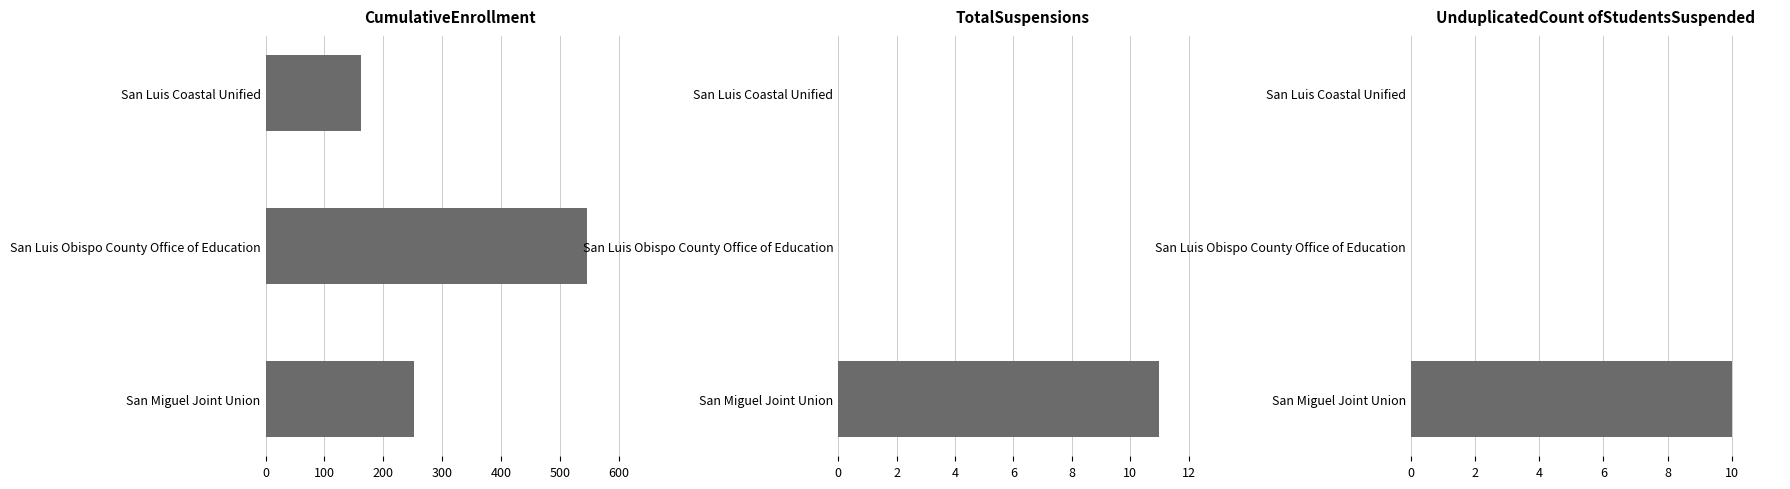

What are all the series names shown in the legend?

CumulativeEnrollment, TotalSuspensions, UnduplicatedCount ofStudentsSuspended